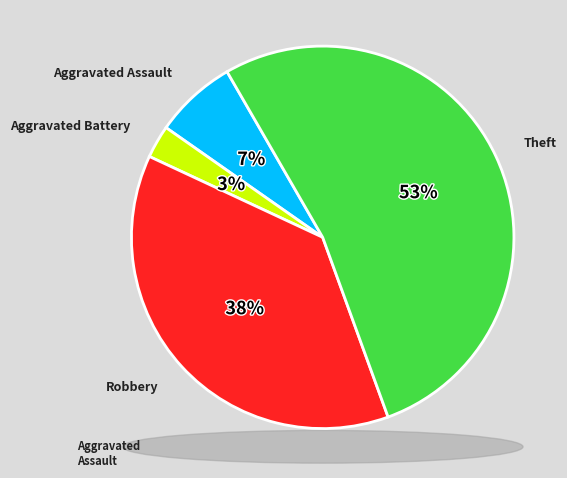

To the nearest percent, what is the average slice percentage?

25%